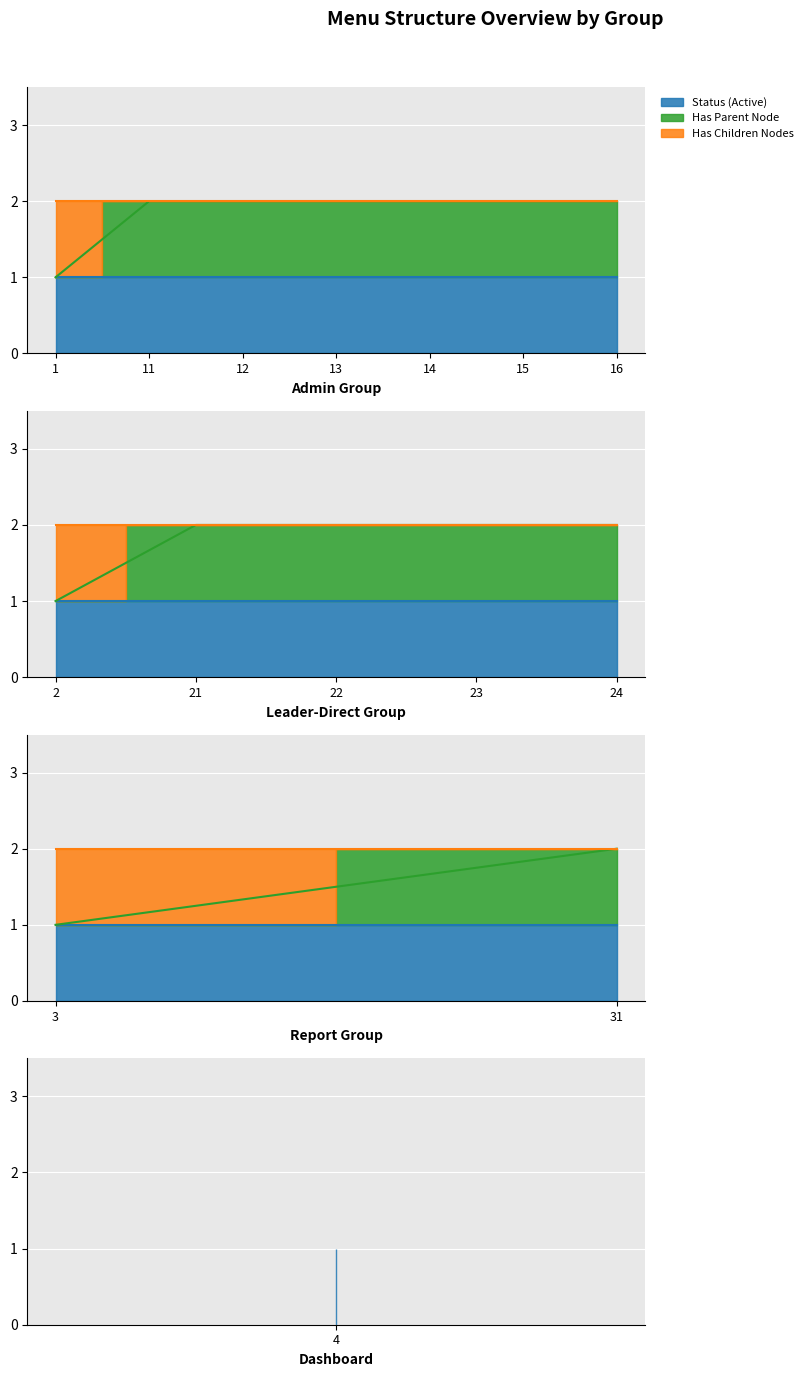

Rank the series at 3 from lowest to highest value.

has_parent, status, has_children